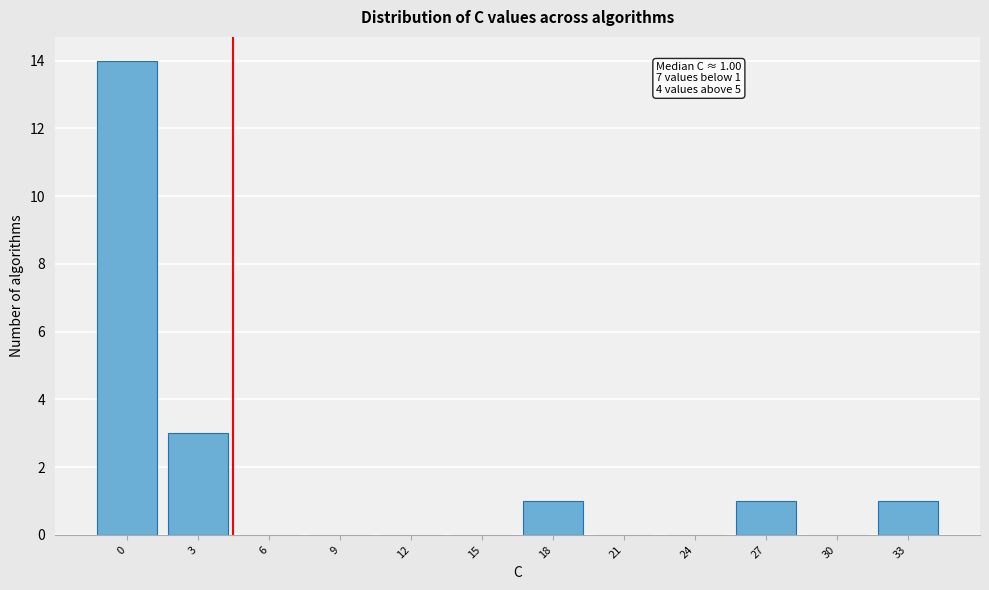

Reading left to right, transcribe all the data shown in this chart.

0=14	3=3	6=0	9=0	12=0	15=0	18=1	21=0	24=0	27=1	30=0	33=1